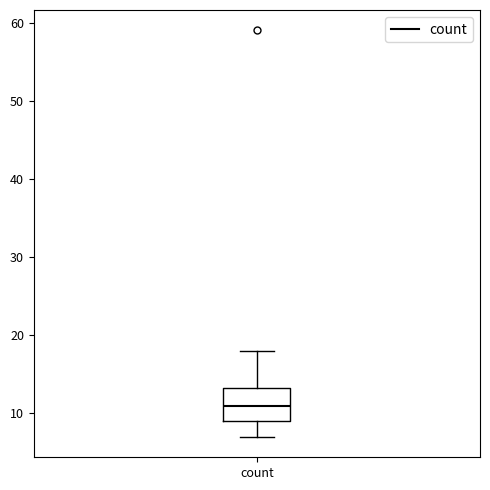

Transcribe this box plot: give where the median line is, the range the box spans, and where the two whiskers end, as read against the y-axis. The values are not printed on the chart, so give them approximately, as read against the axis.

median 11, box 9 to 13, whiskers 7 to 18